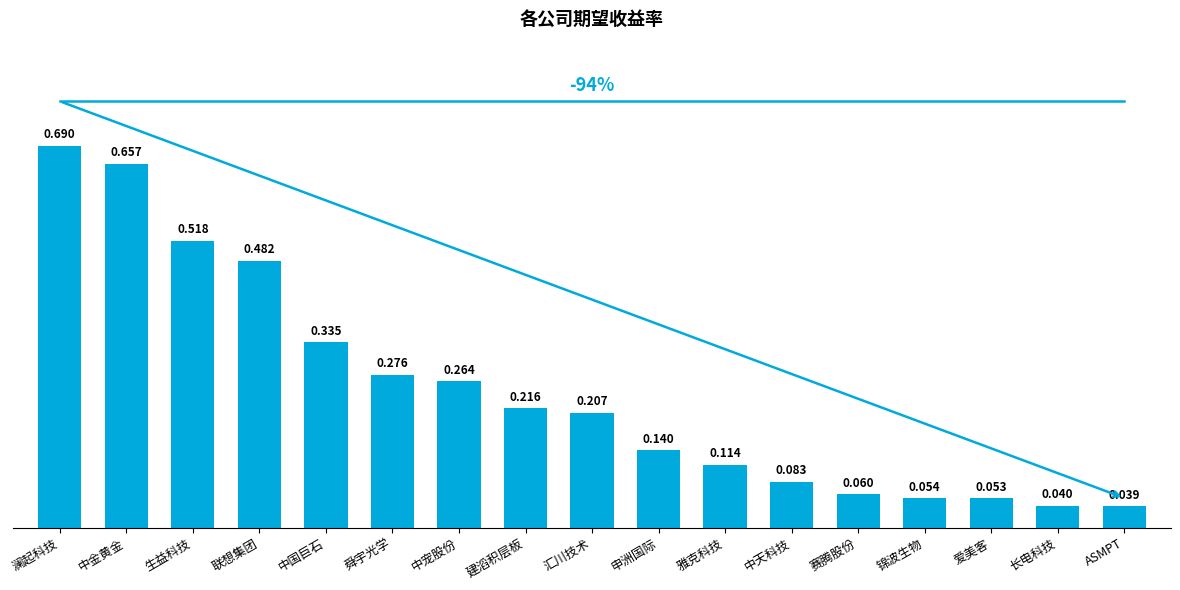

At which label is the value closest to 0?

ASMPT